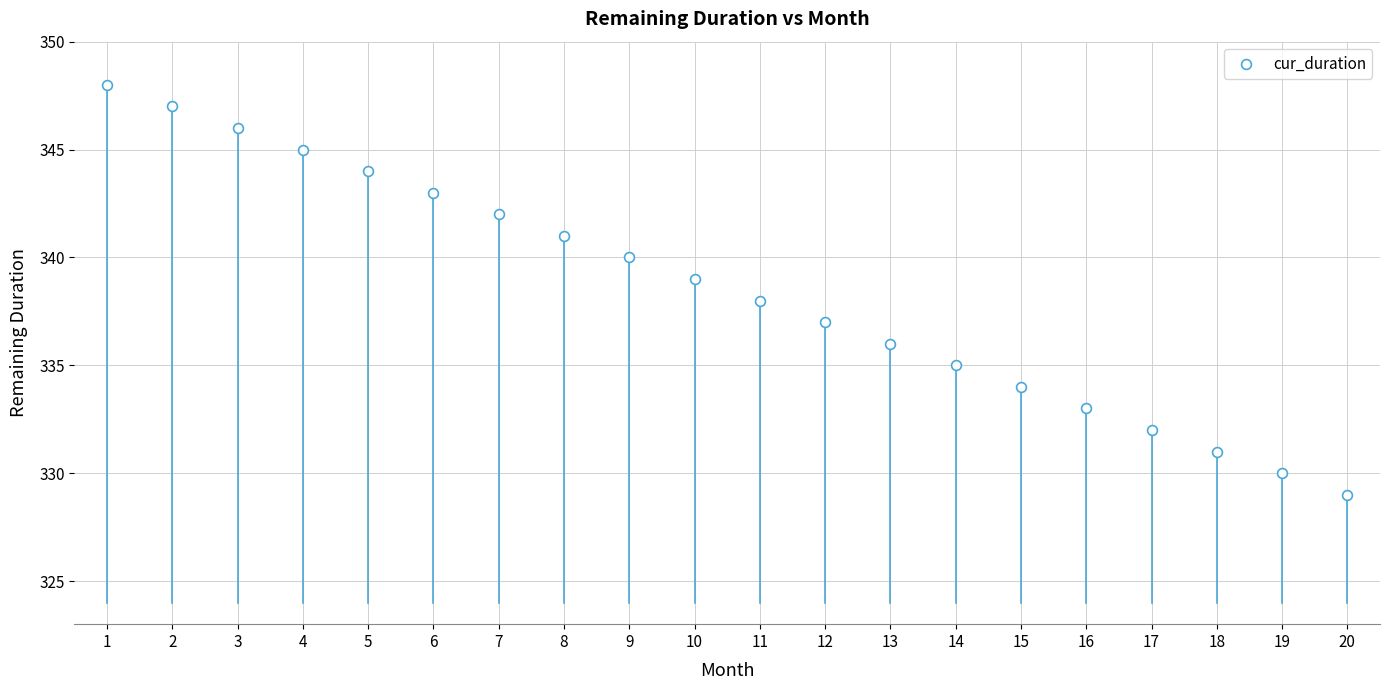

What is the range of Y values (max minus min)?

19